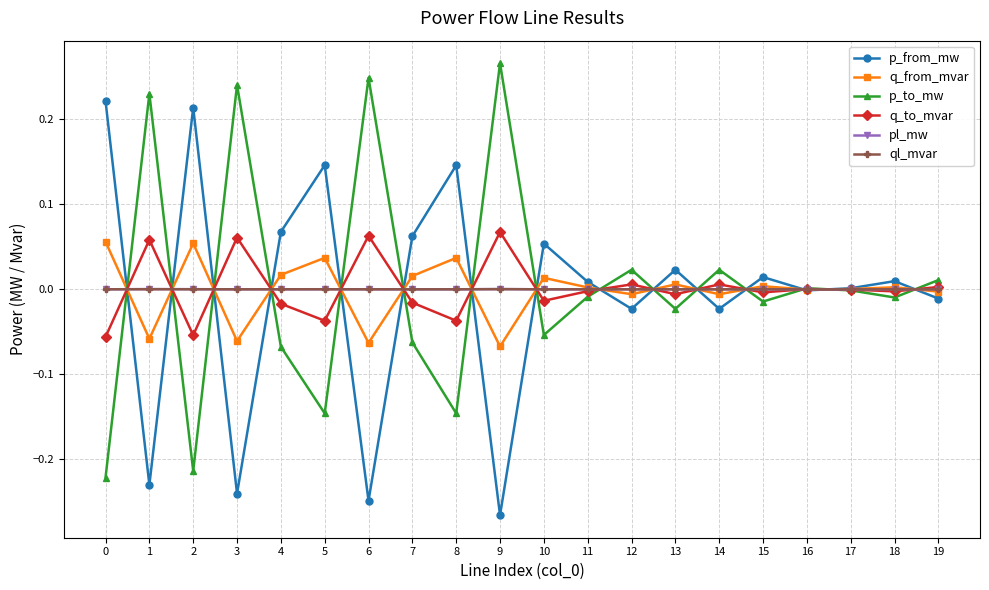

True or false: pl_mw and q_from_mvar intersect in this chart.

True